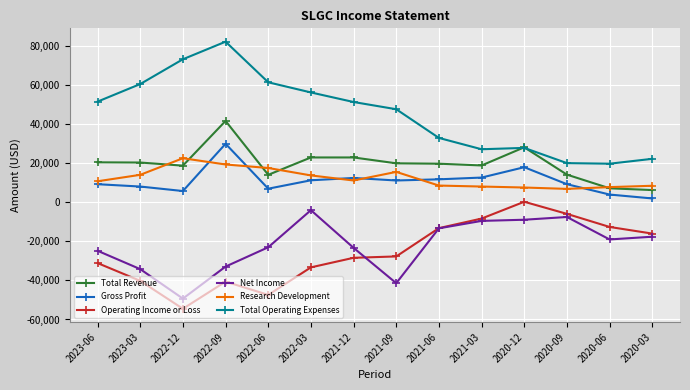

Is the value of Operating Income or Loss at 2022-12 greater than the value of Total Revenue at 2022-12?

No